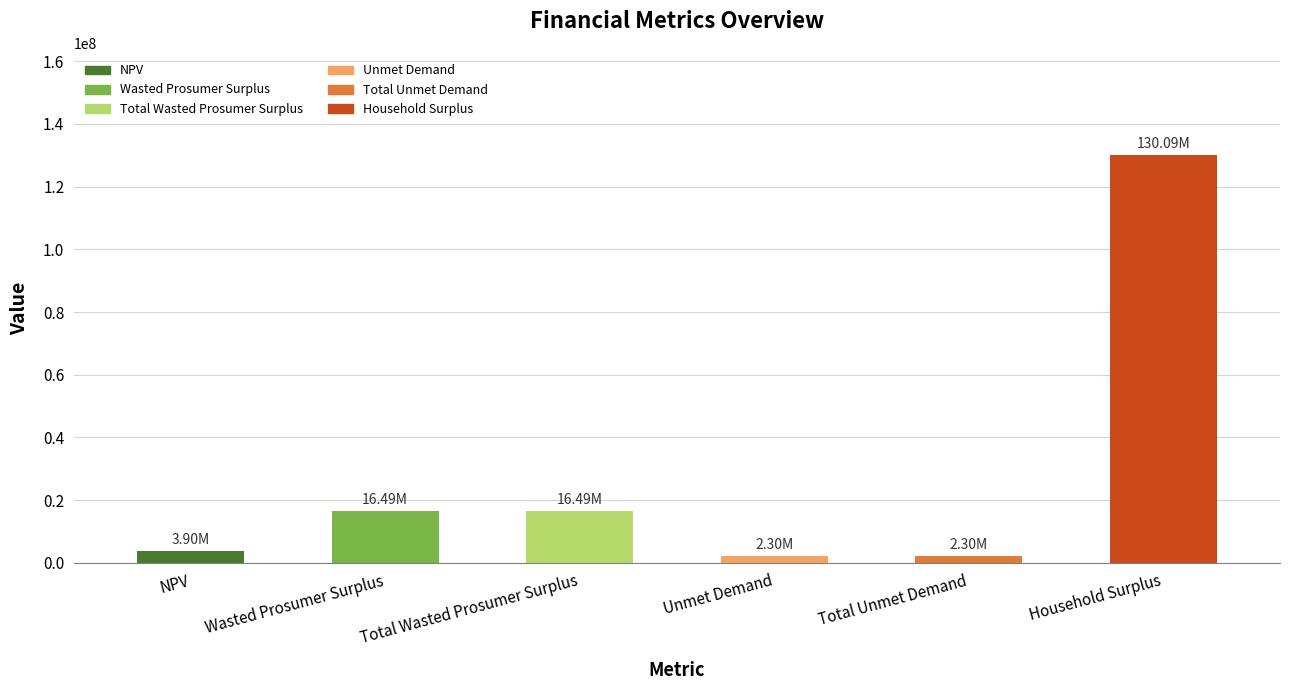

At which category does the chart reach its peak across all series?

Household Surplus